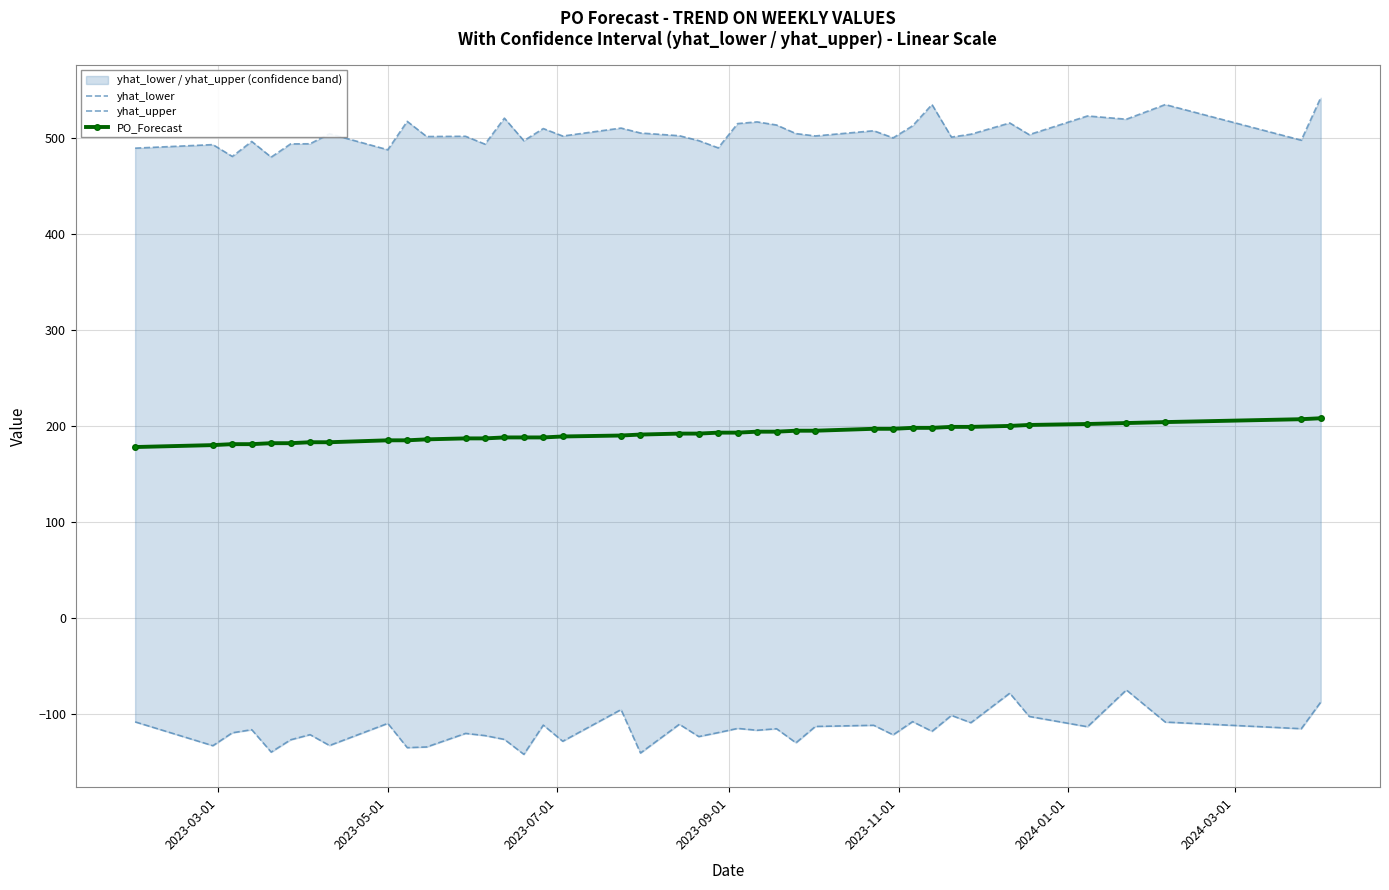

What is the maximum value for PO_Forecast?

208